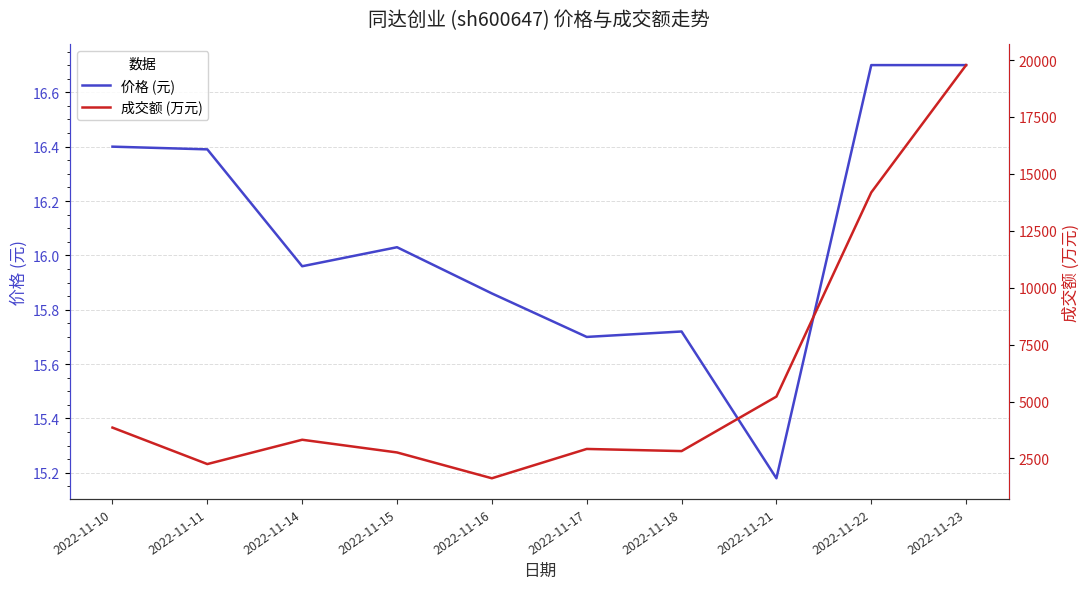

Rank the series at 2022-11-23 from lowest to highest value.

价格 (元), 成交额 (万元)